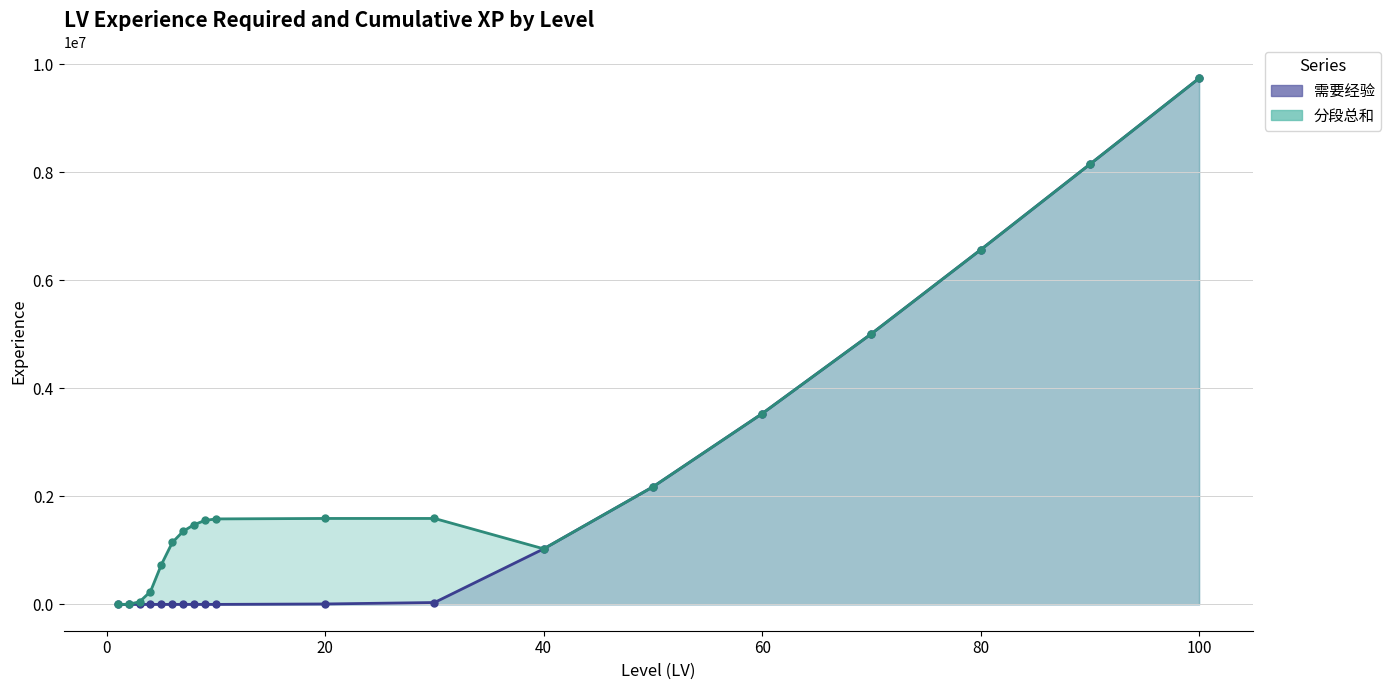

What is the ratio of the value at 80 to the value at 60?

1.9